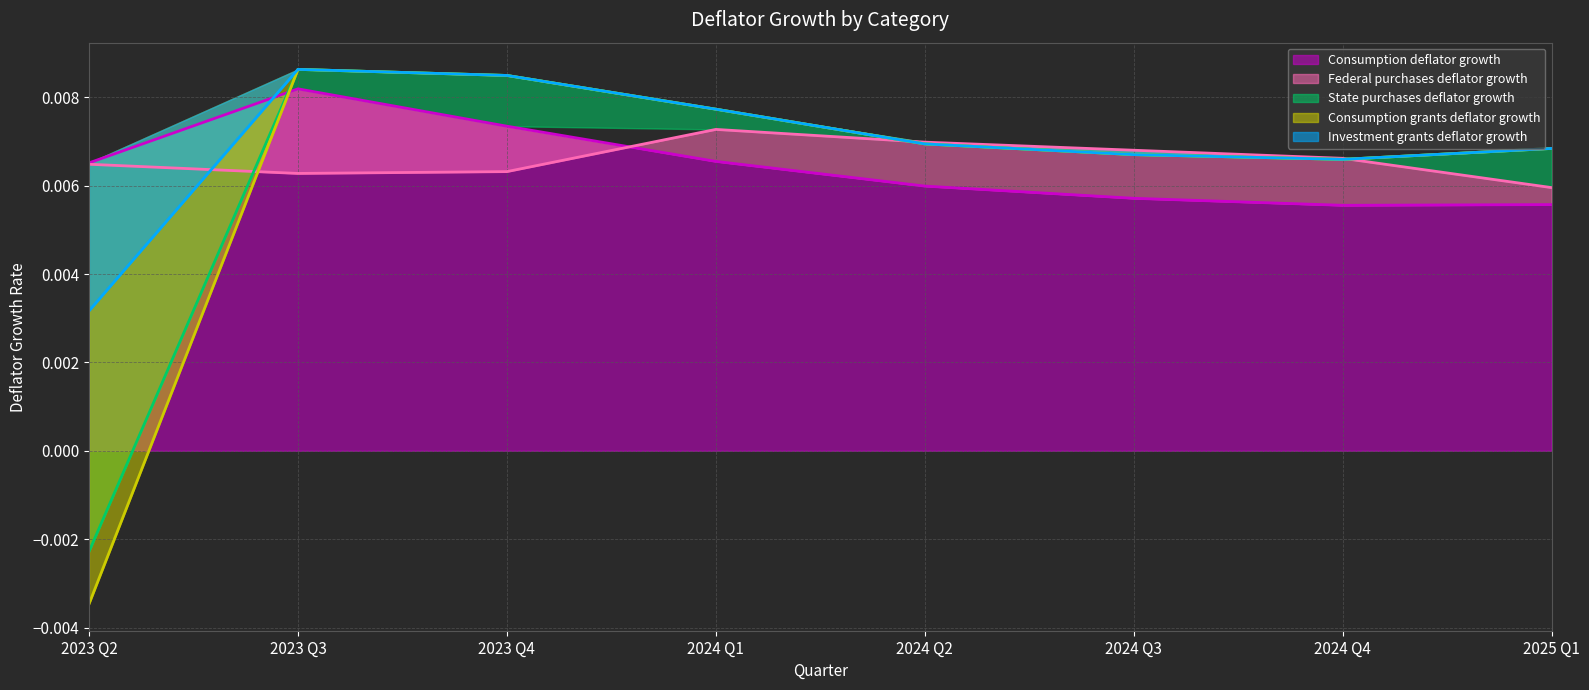

At which label does Consumption deflator growth reach its peak?

2023 Q3